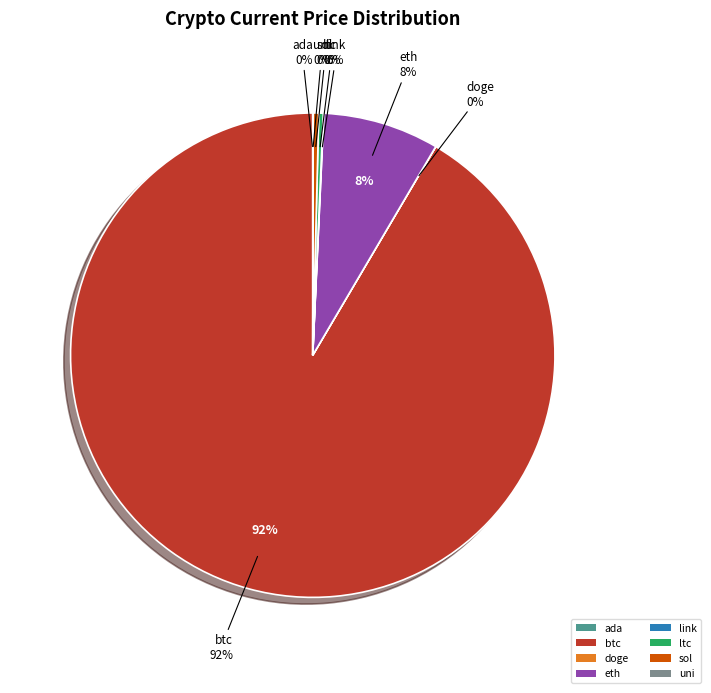

Is it true that eth is 20% of the pie?

False